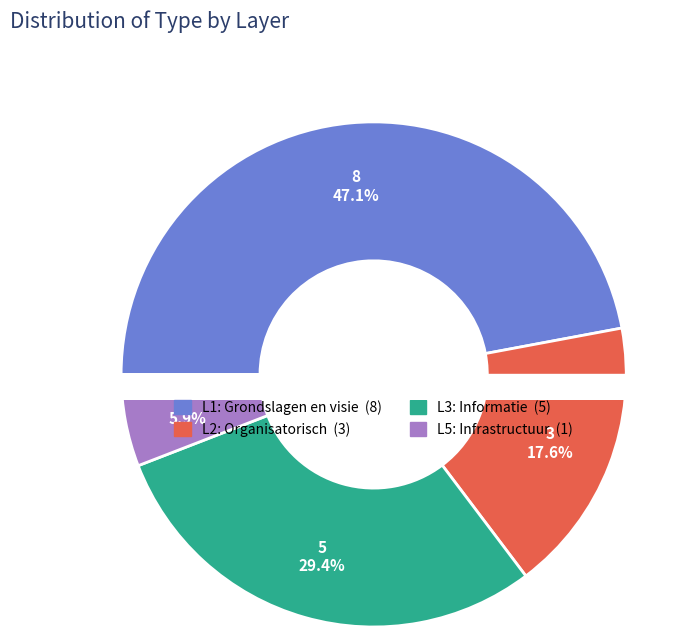

Is there any slice that represents more than half of the pie?

No